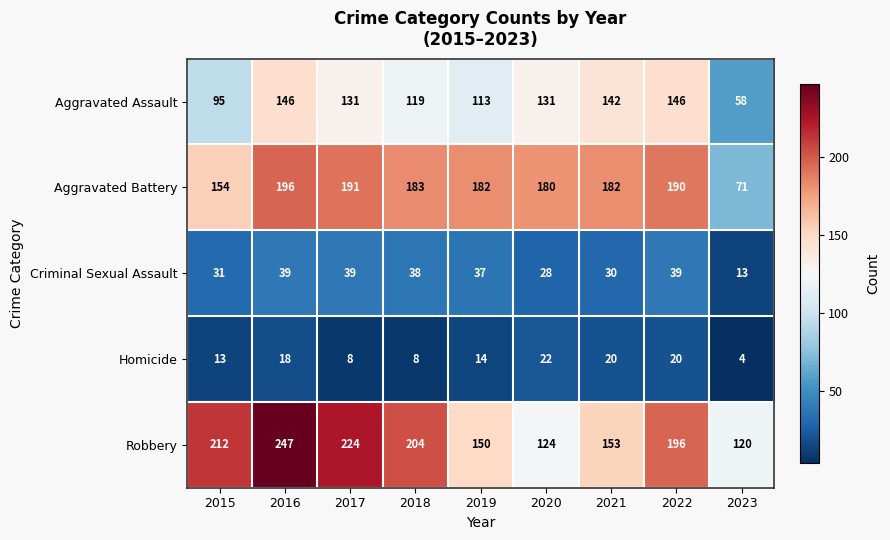

The value of Criminal Sexual Assault at 2022 is 70. True or false?

False